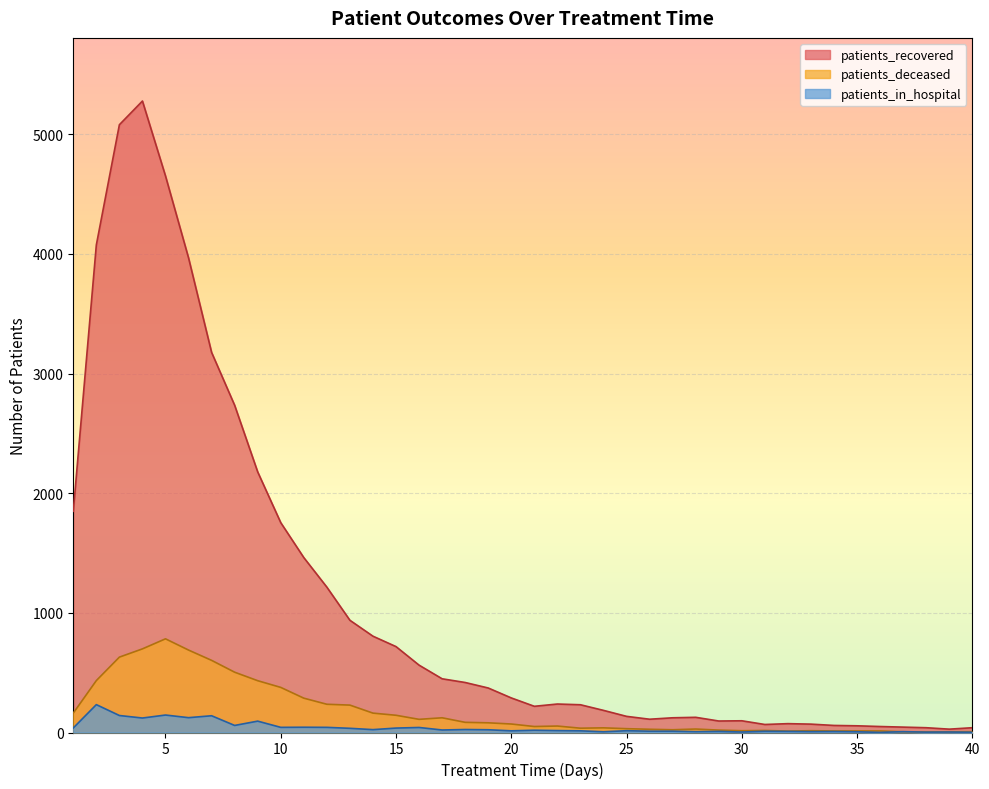

Which series has the widest spread of values?

patients_recovered